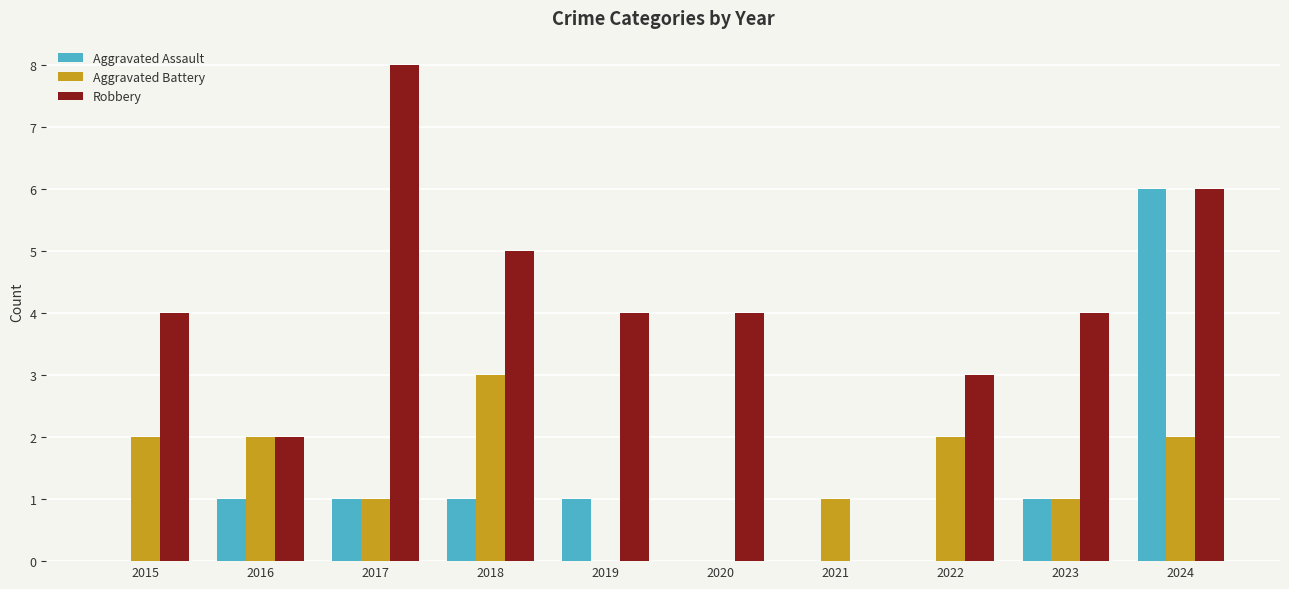

Are the bars grouped side by side (vs. stacked)?

Yes